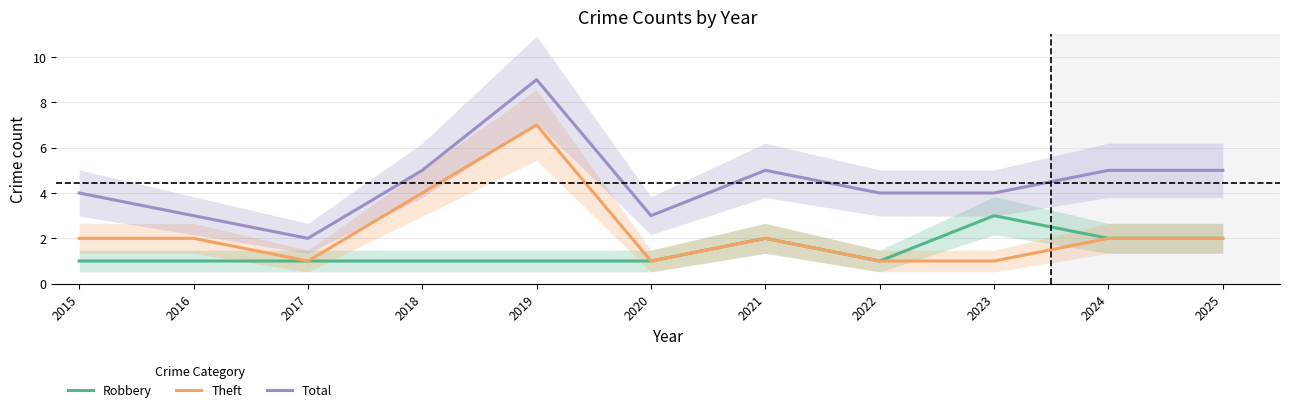

Rank the series by their average value, from lowest to highest.

Robbery, Theft, Total